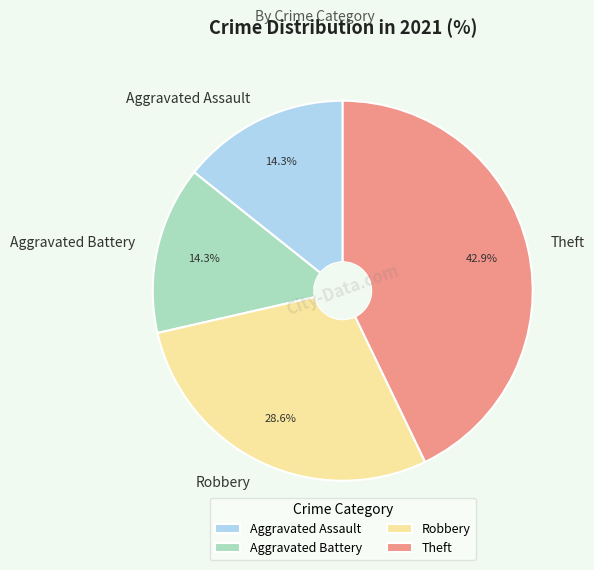

Which category has the biggest portion of the pie?

Theft